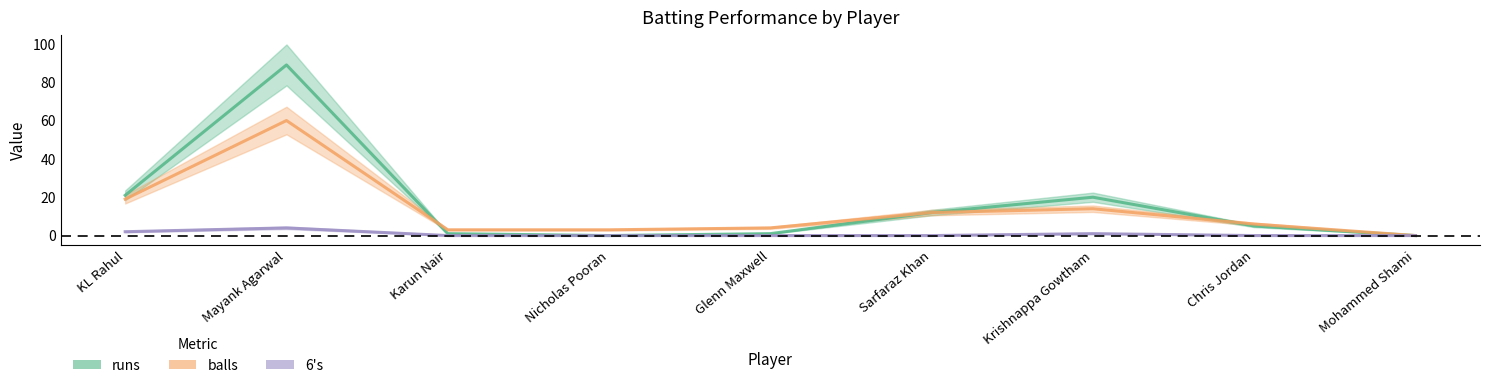

Reading left to right, what are all the values shown in this chart?

runs: KL Rahul=21	Mayank Agarwal=89	Karun Nair=1	Nicholas Pooran=0	Glenn Maxwell=1	Sarfaraz Khan=12	Krishnappa Gowtham=20	Chris Jordan=5	Mohammed Shami=0
balls: KL Rahul=19	Mayank Agarwal=60	Karun Nair=3	Nicholas Pooran=3	Glenn Maxwell=4	Sarfaraz Khan=12	Krishnappa Gowtham=14	Chris Jordan=6	Mohammed Shami=0
6s: KL Rahul=2	Mayank Agarwal=4	Karun Nair=0	Nicholas Pooran=0	Glenn Maxwell=0	Sarfaraz Khan=0	Krishnappa Gowtham=1	Chris Jordan=0	Mohammed Shami=0